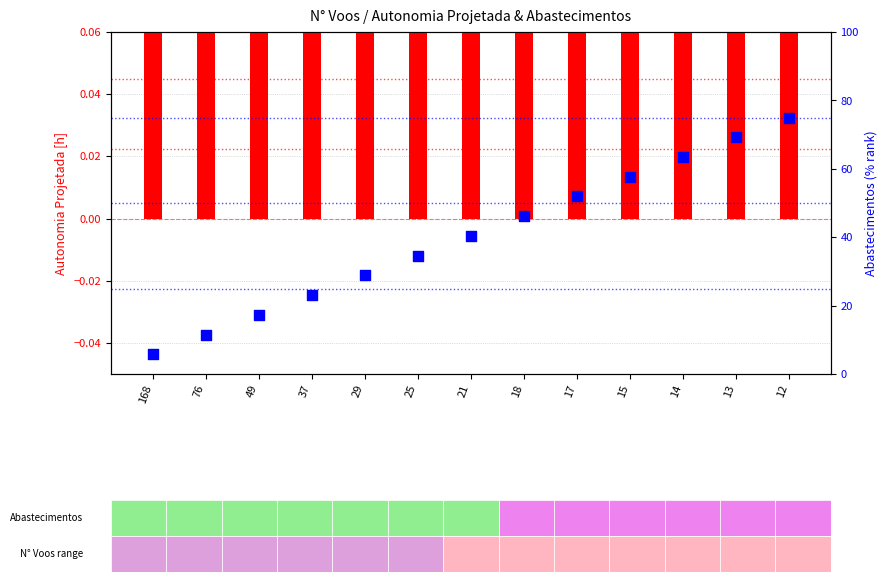

Is the value of Abastecimentos (% rank) at 168 greater than the value of Autonomia Projetada [h] at 14?

Yes